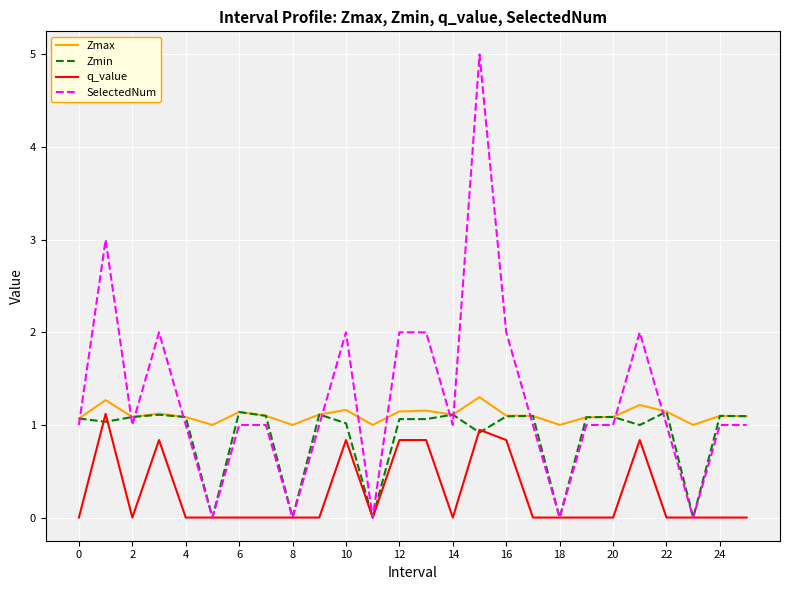

Rank the series by their average value, from lowest to highest.

q_value, Zmin, Zmax, SelectedNum